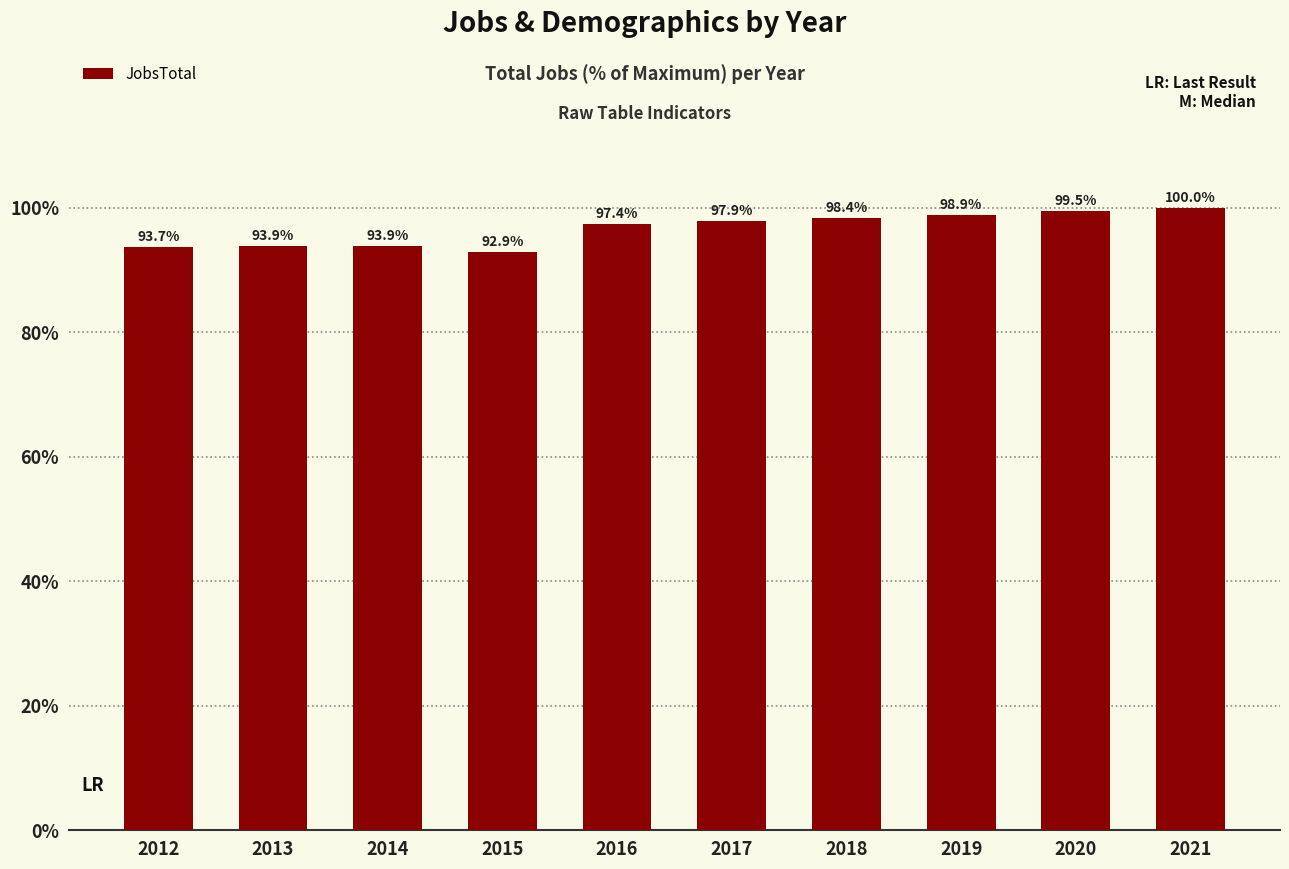

Read the value at 2019.

98.9